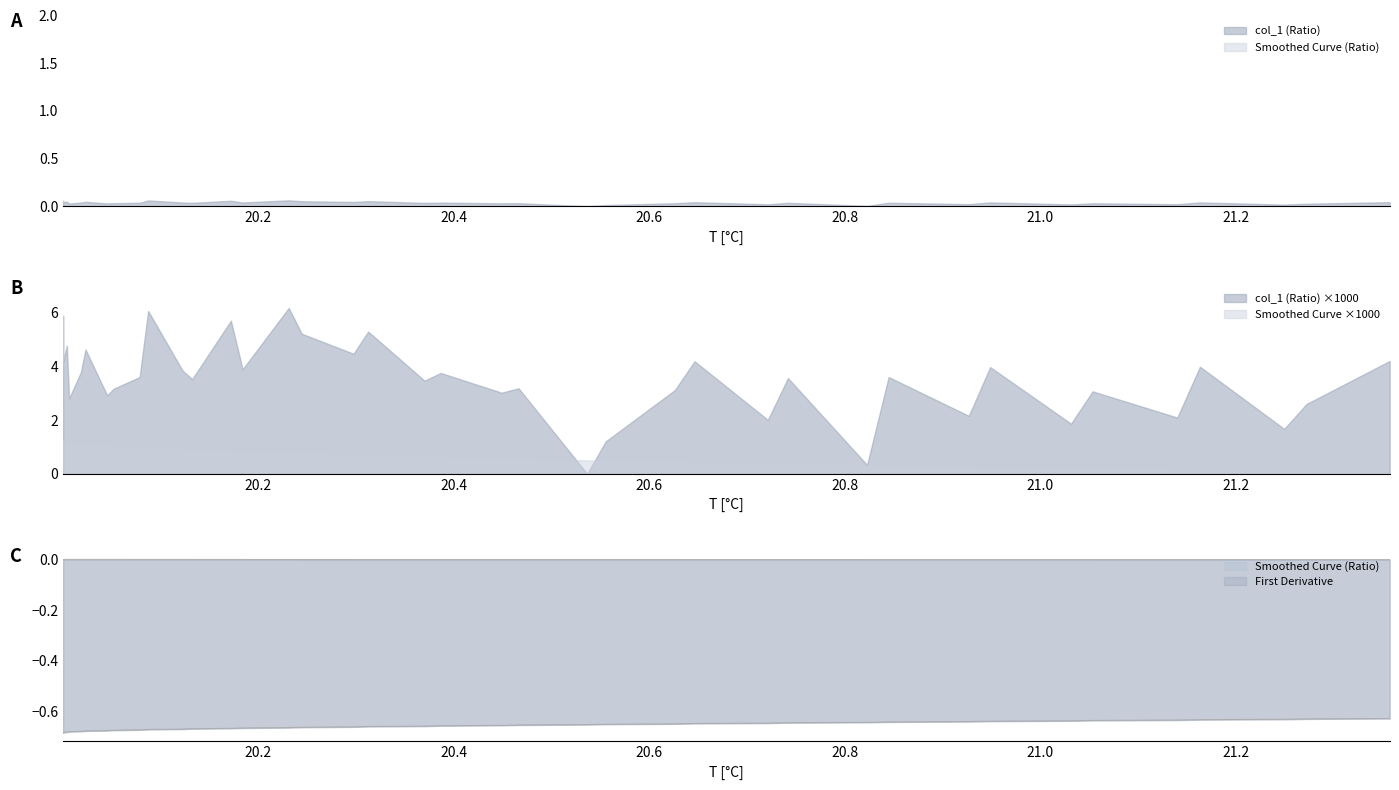

List the series in order of their peak value, lowest first.

First Derivative, Smoothed Curve (Ratio)